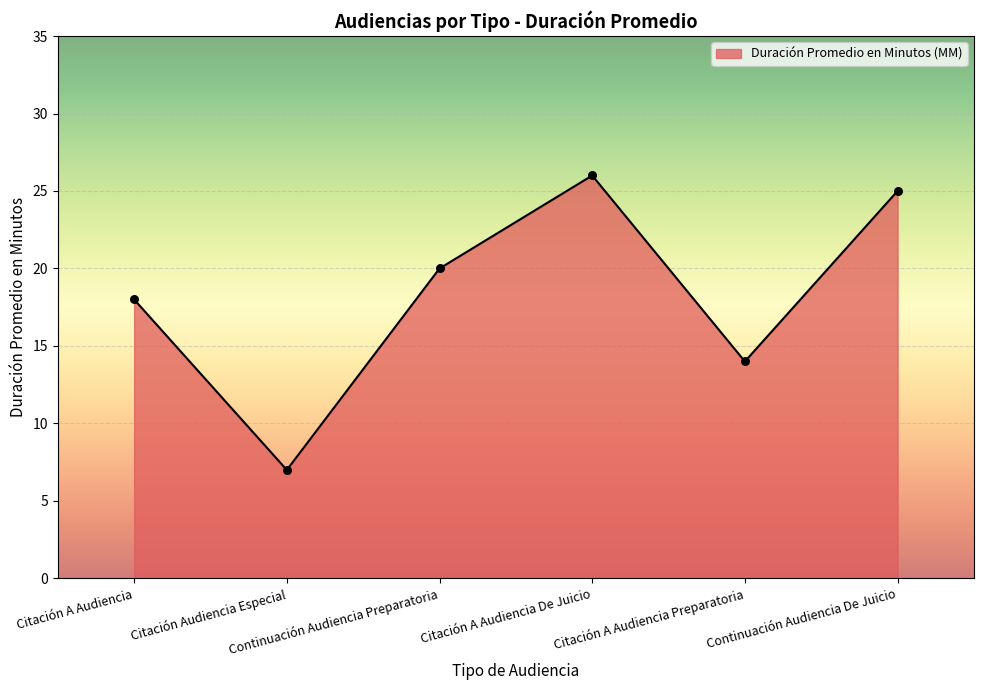

Which has a higher value, Continuación Audiencia De Juicio or Citación A Audiencia De Juicio?

Citación A Audiencia De Juicio